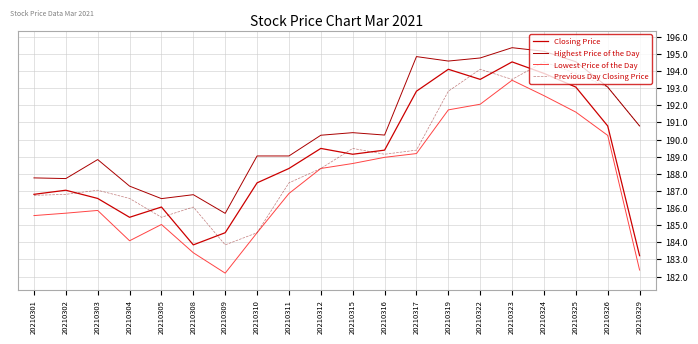

Does the chart have visible grid lines?

Yes